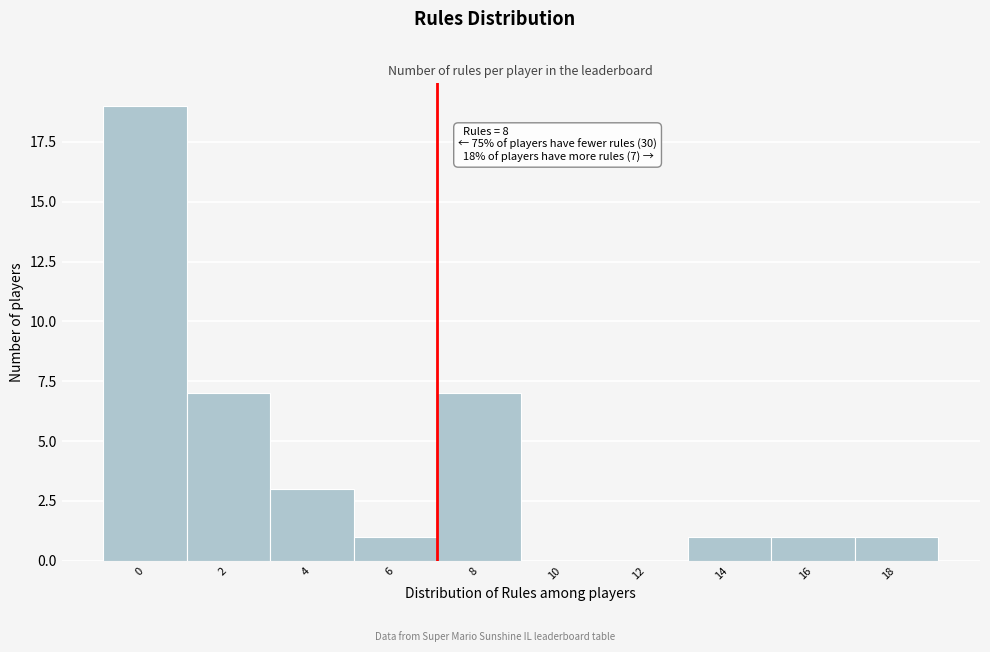

Reading left to right, transcribe all the data shown in this chart.

0=19	2=7	4=3	6=1	8=7	10=0	12=0	14=1	16=1	18=1